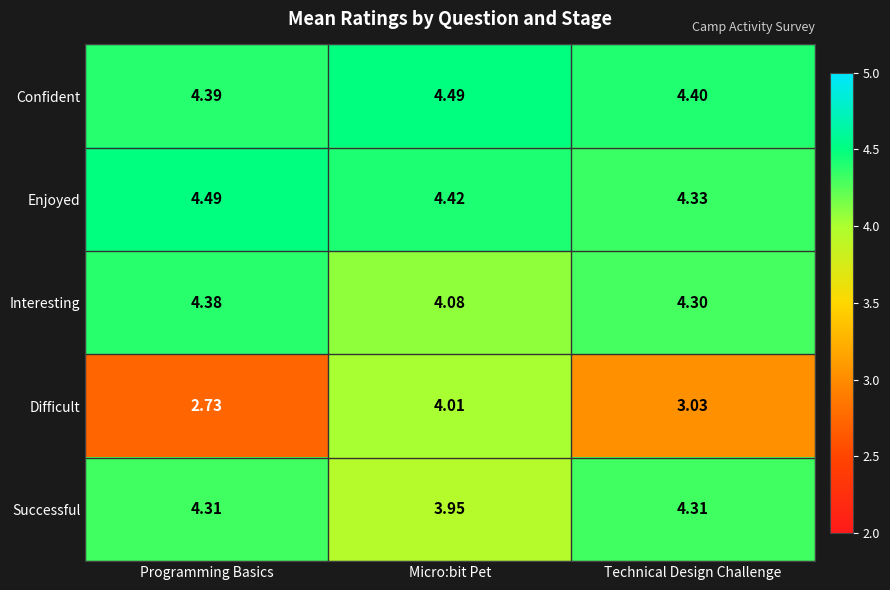

Where is Interesting nearest to the value 4?

Micro:bit Pet